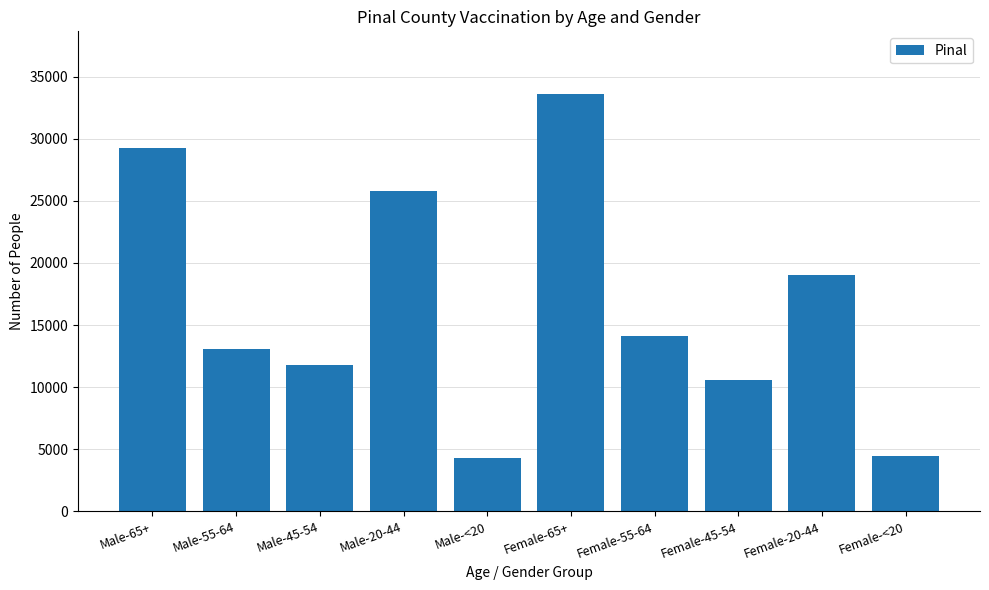

At which label does the data first exceed 14088?

Male-65+